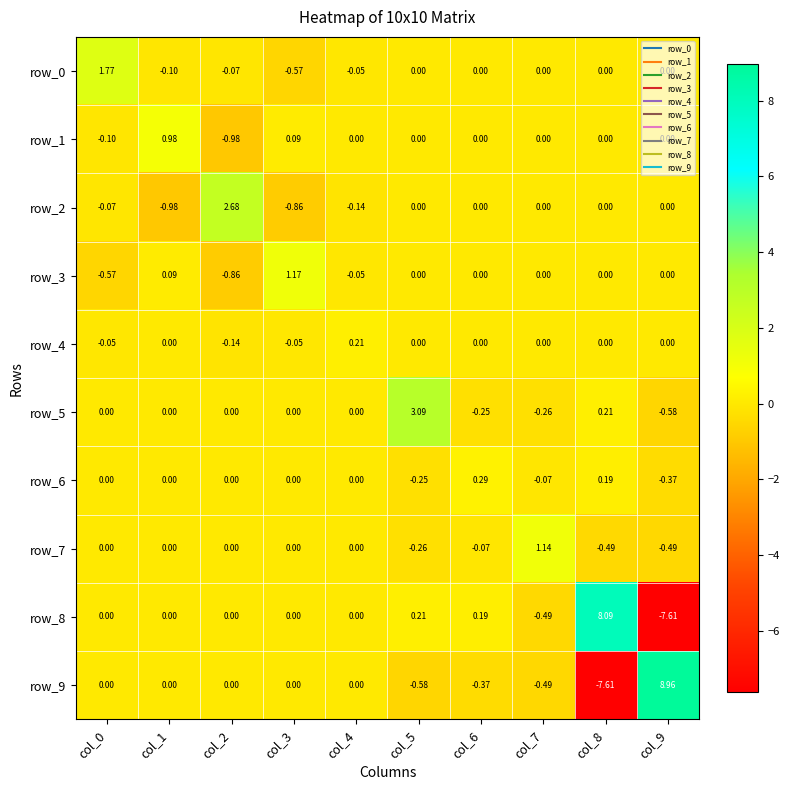

Is the value of row_4 at col_3 greater than the value of row_6 at col_7?

Yes